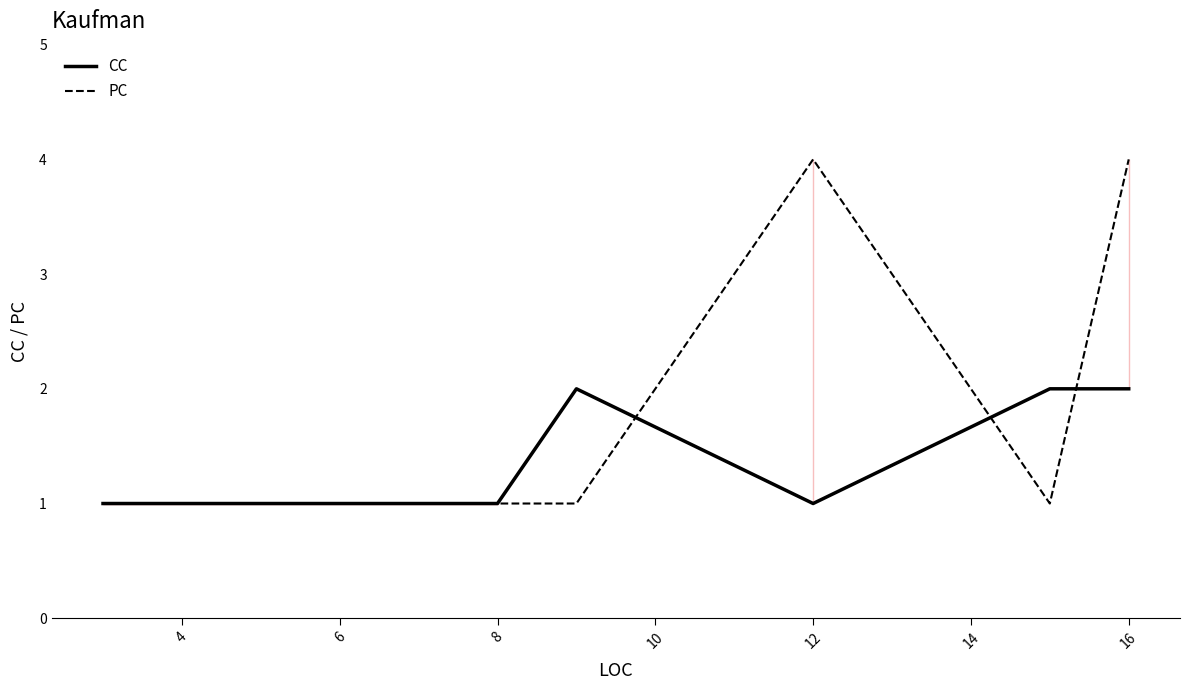

Reading right to left, extract all data points from this chart.

CC: 2	2	1	2	1	1	1	1	1	1	1	1	1
PC: 4	1	4	1	1	1	1	1	1	1	1	1	1